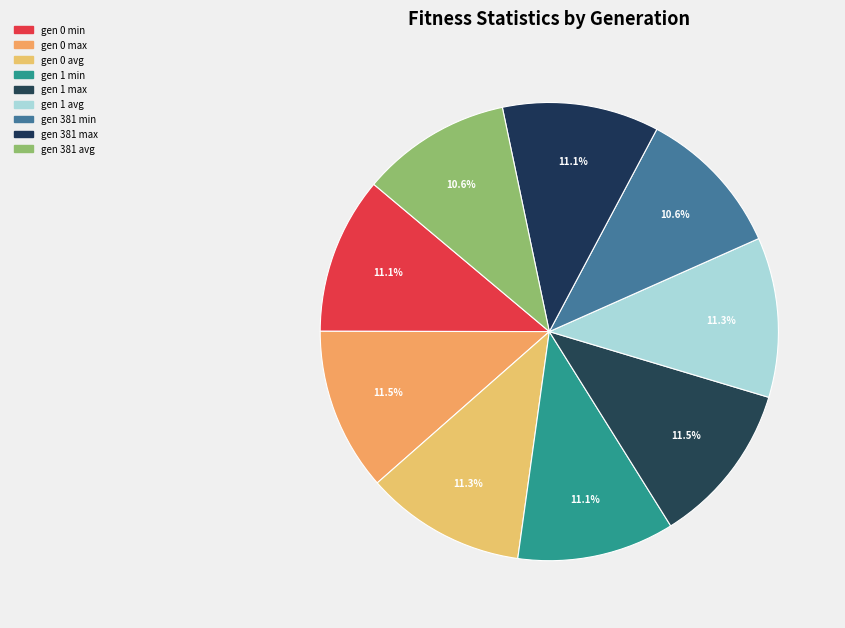

How many slices are in this pie chart?

9